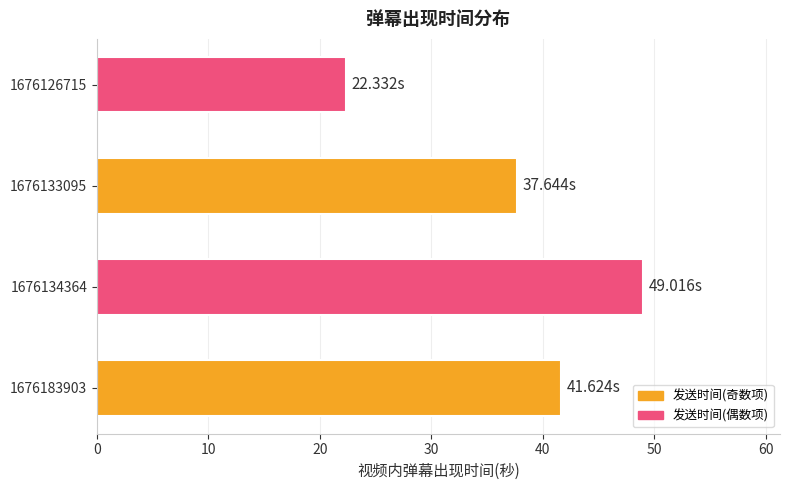

Does the chart contain stacked bars?

No